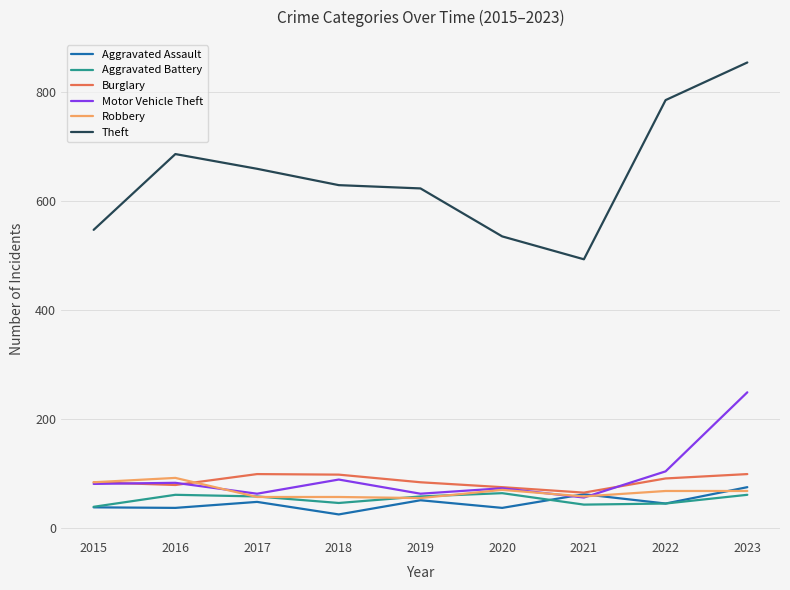

Which series has the largest range (max minus min)?

Theft